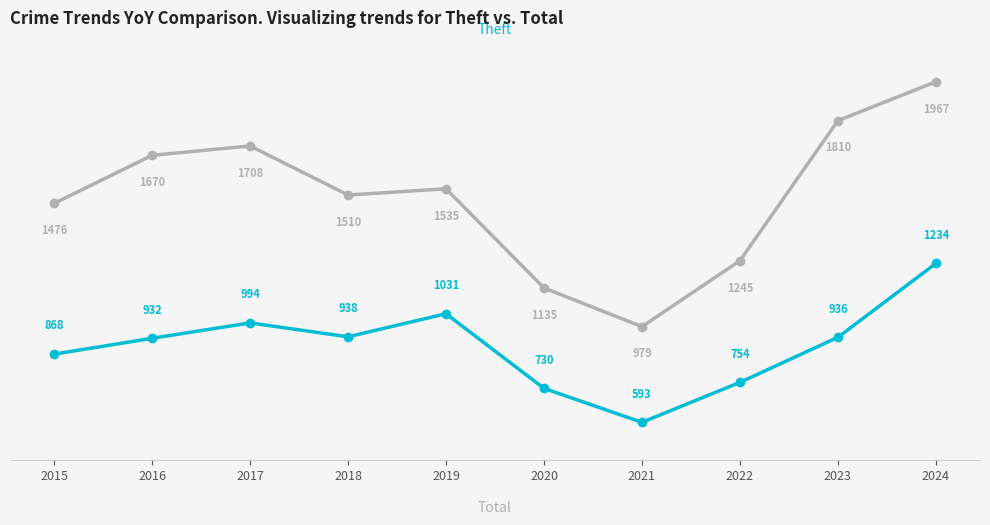

At which category does the chart reach its peak across all series?

2024